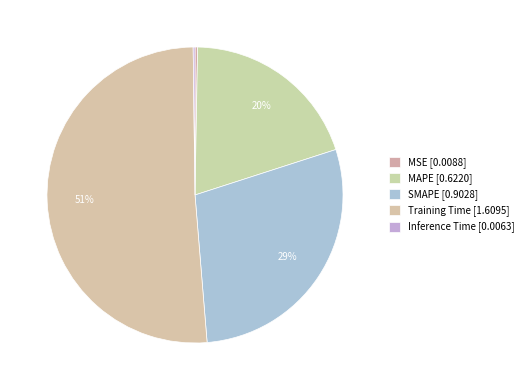

What is the smallest slice in the pie chart?

Inference Time